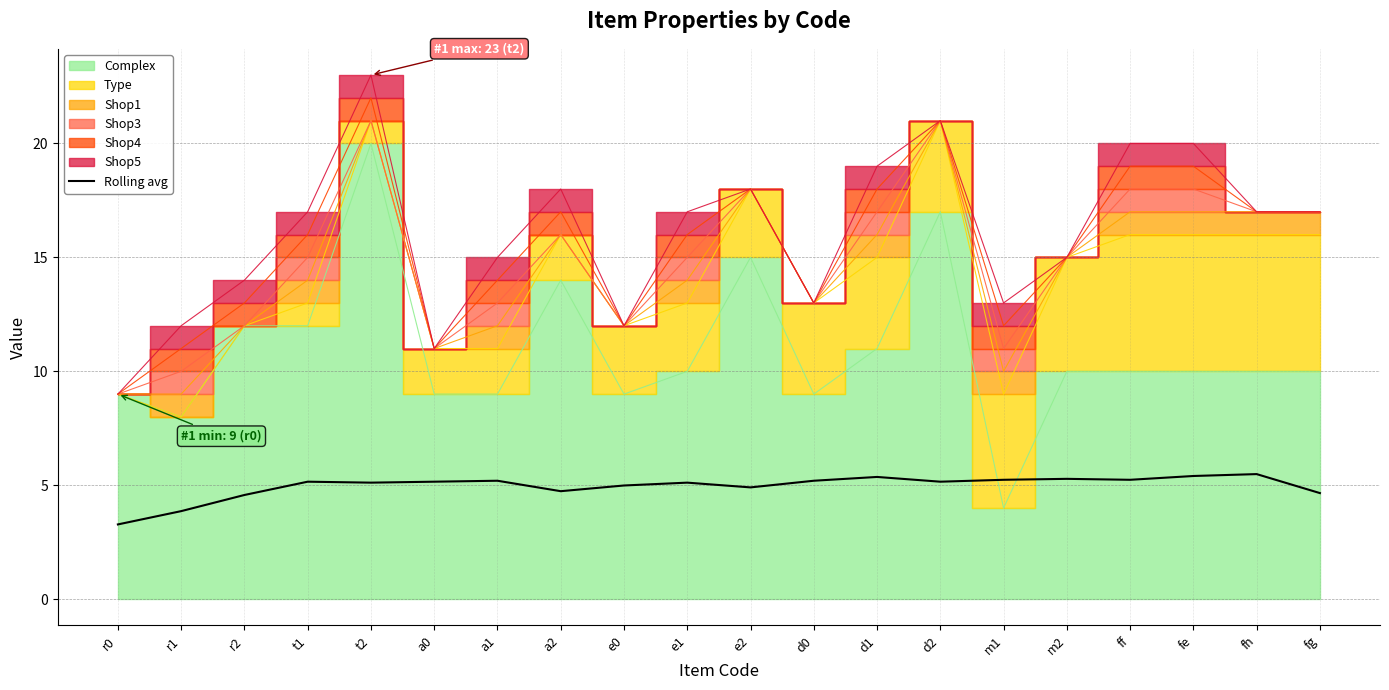

What is the smallest value displayed?

3.3